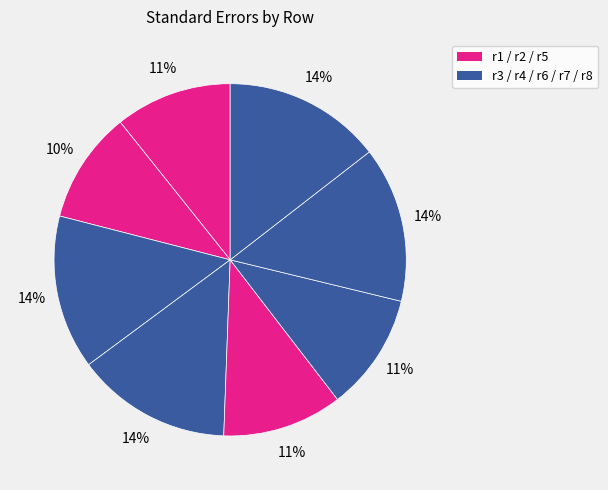

Which category has the biggest portion of the pie?

r8